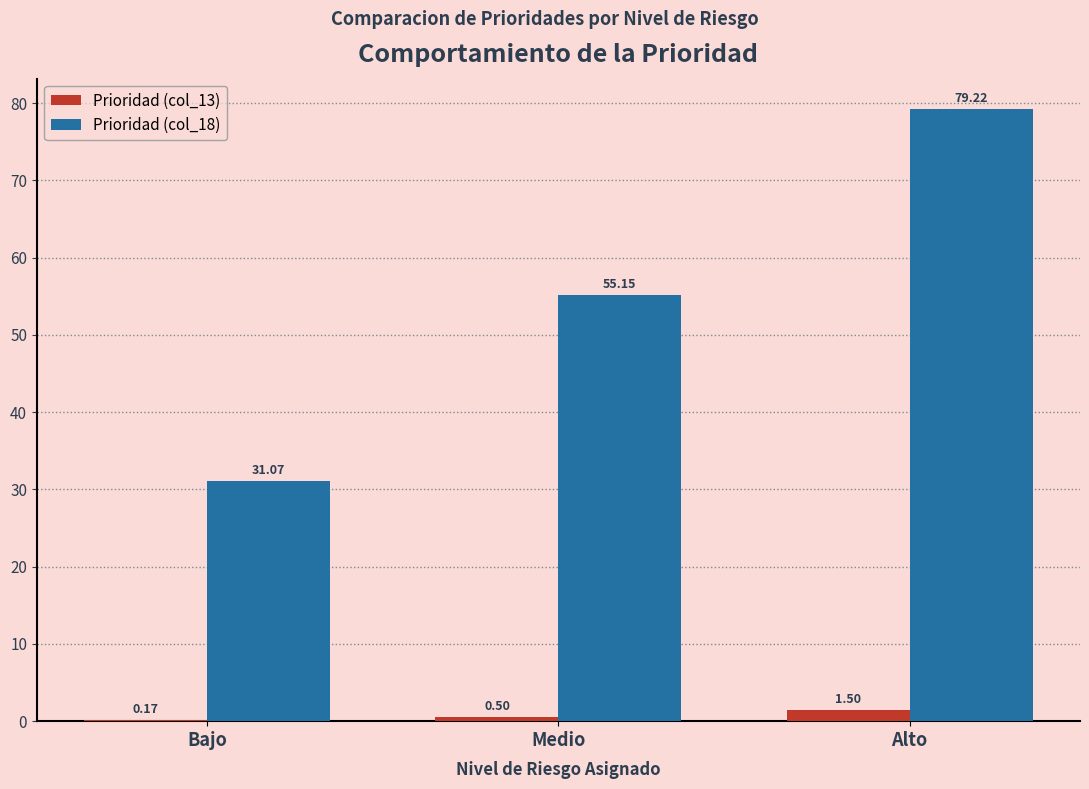

Count the number of data series in this chart.

2